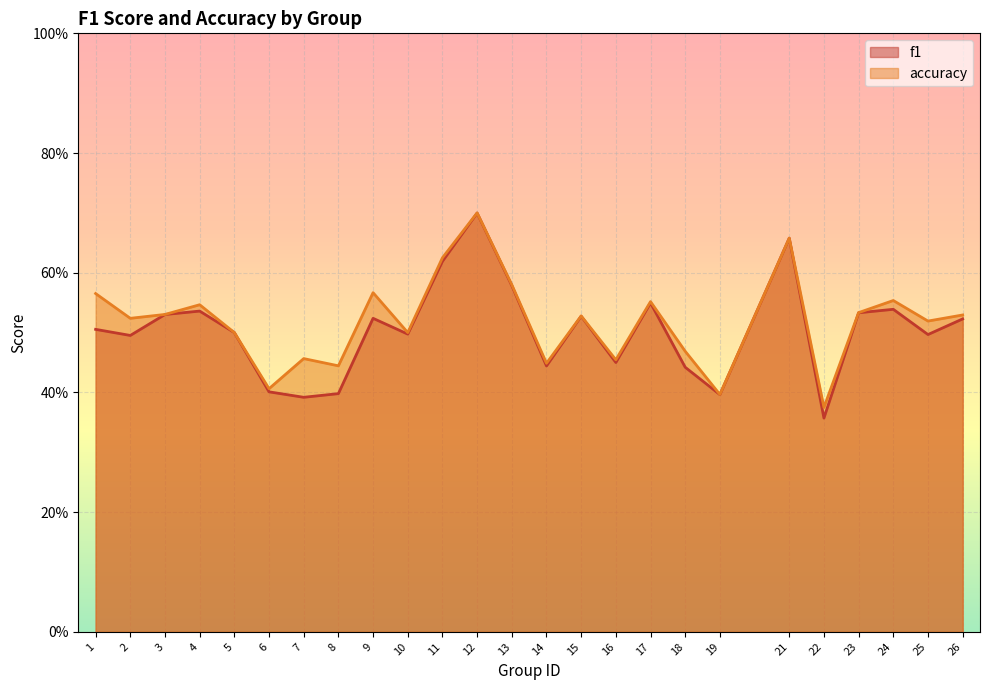

How many accuracy values are between 0 and 1?

25